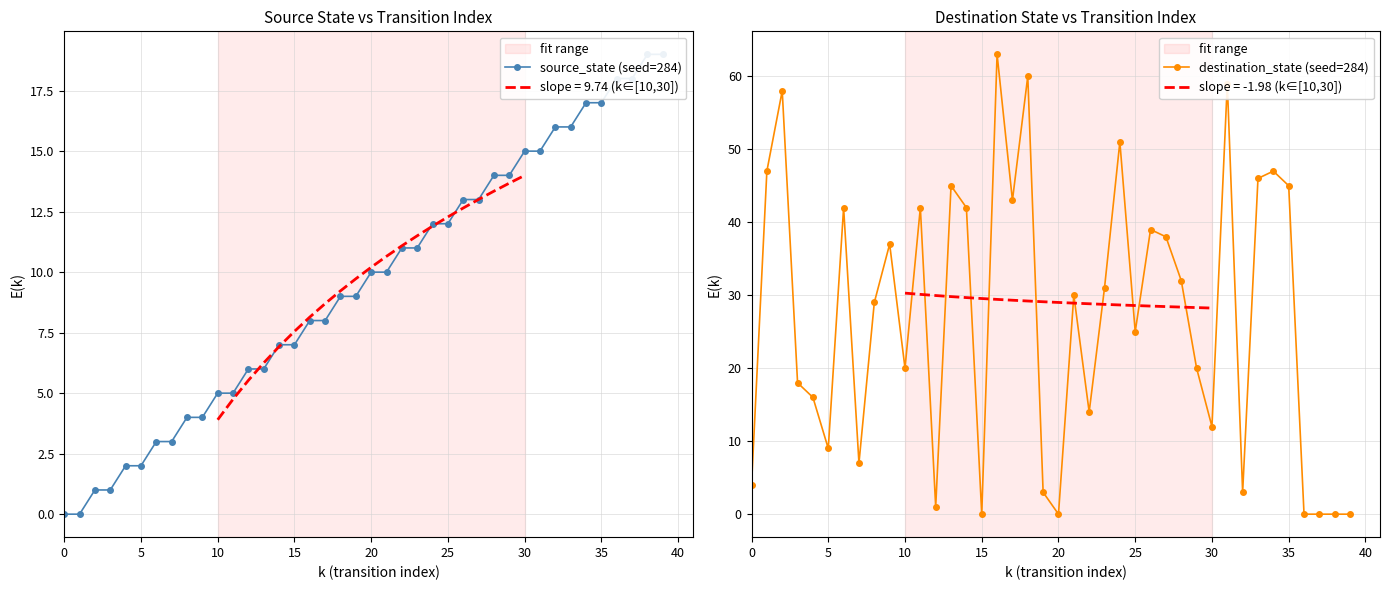

What is the total value across all series at 39?

19